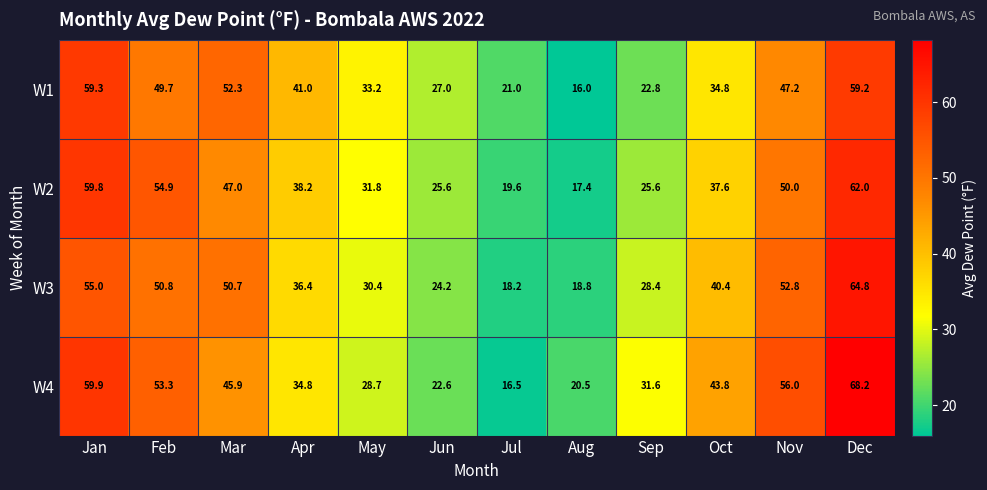

The W4 series shows 5.3 at Aug. True or false?

False